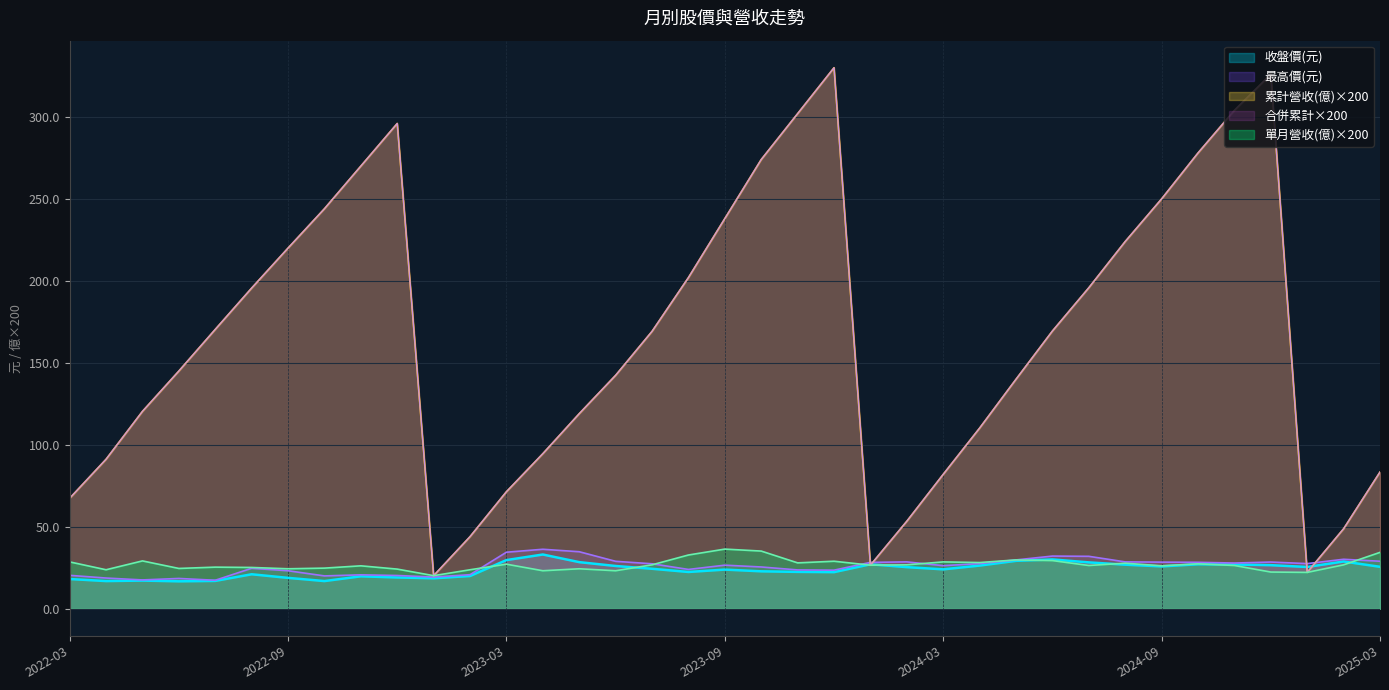

At which category does the chart reach its minimum across all series?

2022-06